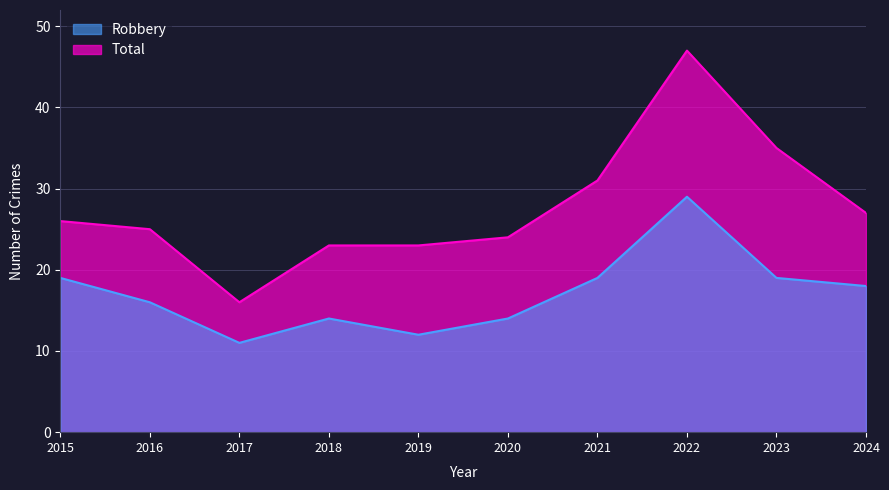

Does the chart display data point markers on the line(s)?

No